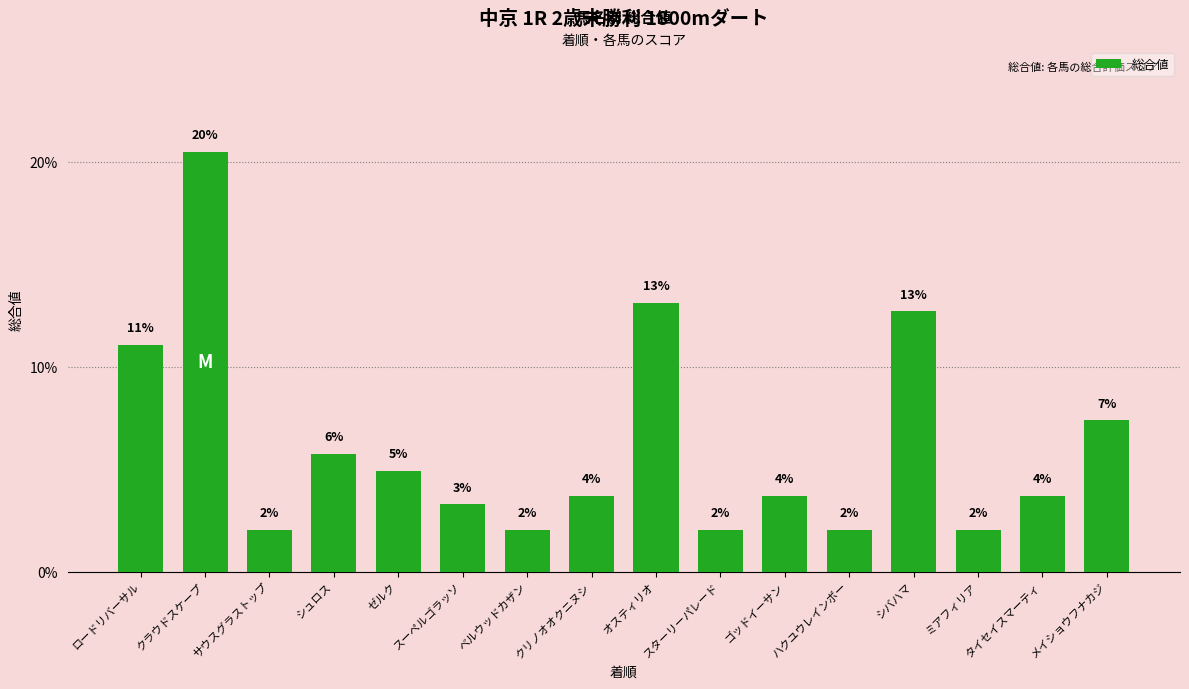

How many bars are there in total?

16